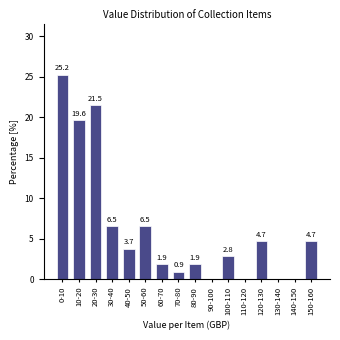

Reading left to right, list all the values displayed in this chart.

0-10=25.2	10-20=19.6	20-30=21.5	30-40=6.5	40-50=3.7	50-60=6.5	60-70=1.9	70-80=0.9	80-90=1.9	90-100=0.0	100-110=2.8	110-120=0.0	120-130=4.7	130-140=0.0	140-150=0.0	150-160=4.7